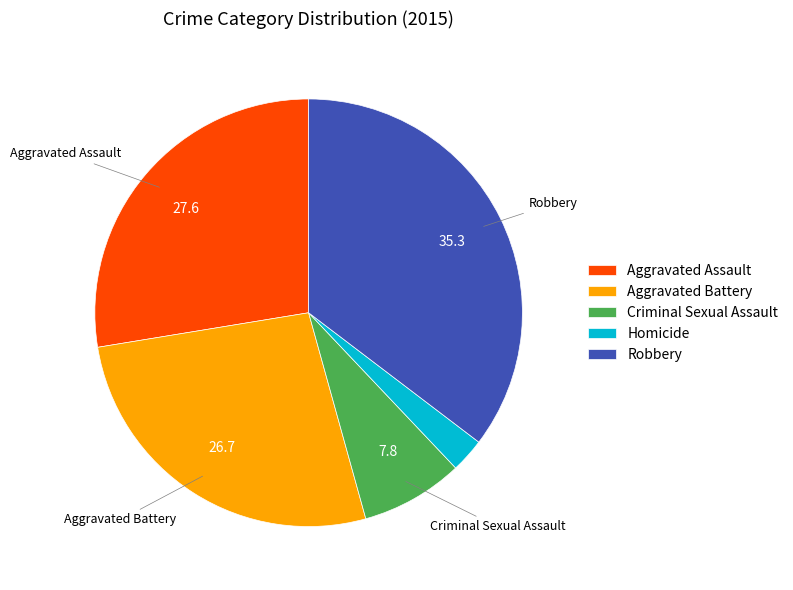

Which has a higher value, Criminal Sexual Assault or Aggravated Assault?

Aggravated Assault